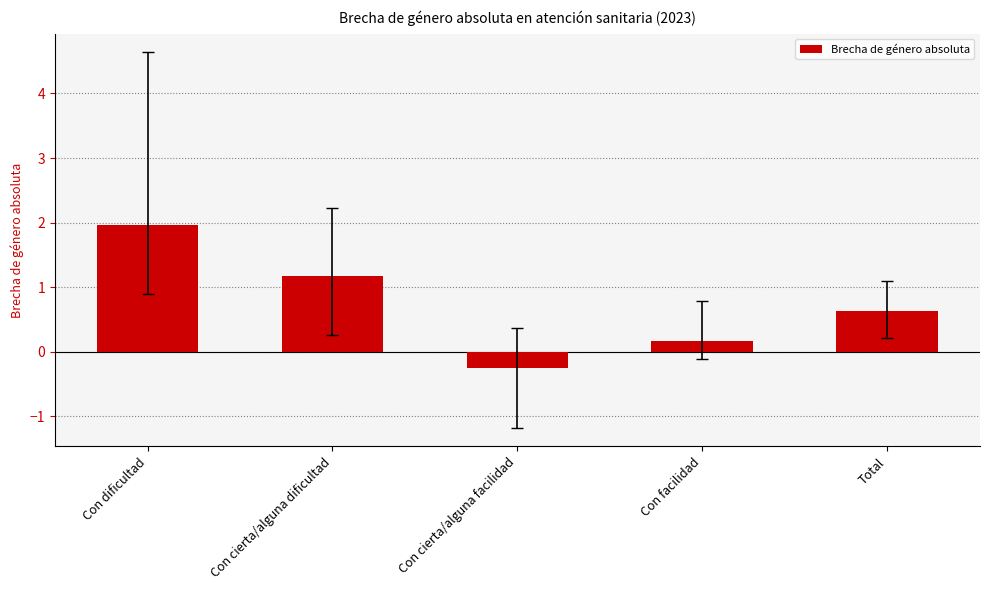

What is the sum of the values at Con cierta/alguna facilidad and Con cierta/alguna dificultad?

0.9